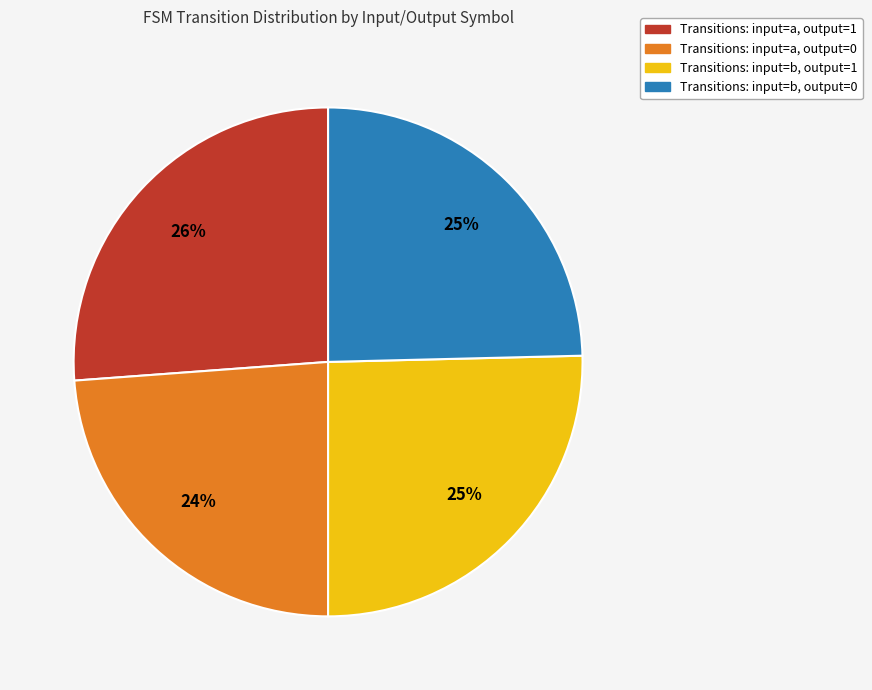

Does any single category account for the majority?

No